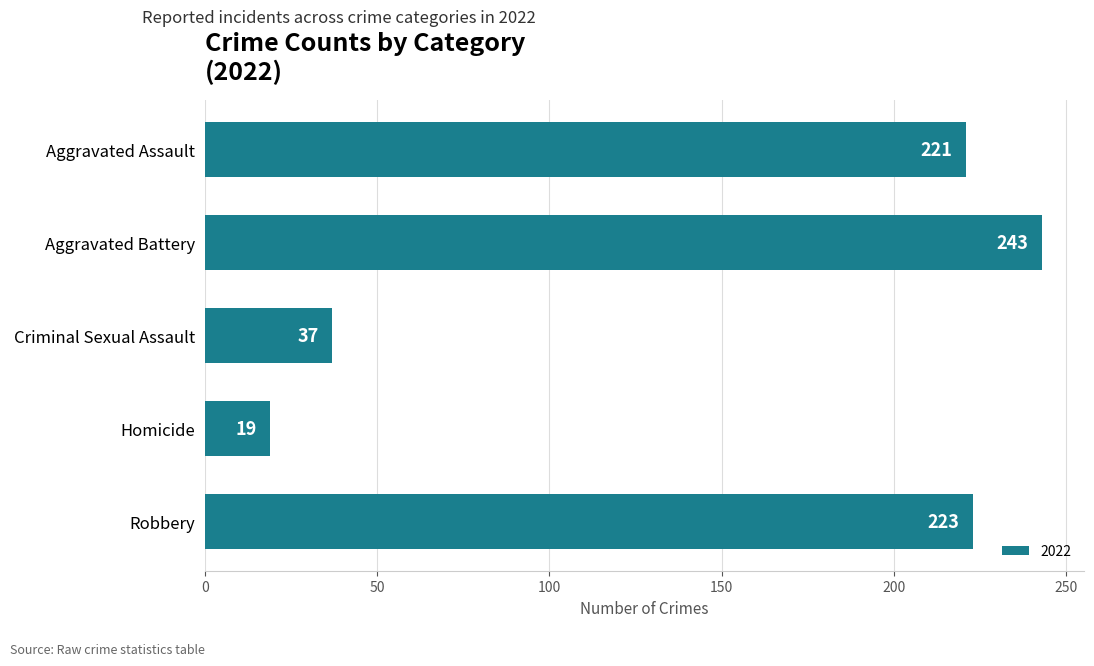

What is the difference between the values at Homicide and Aggravated Assault?

202